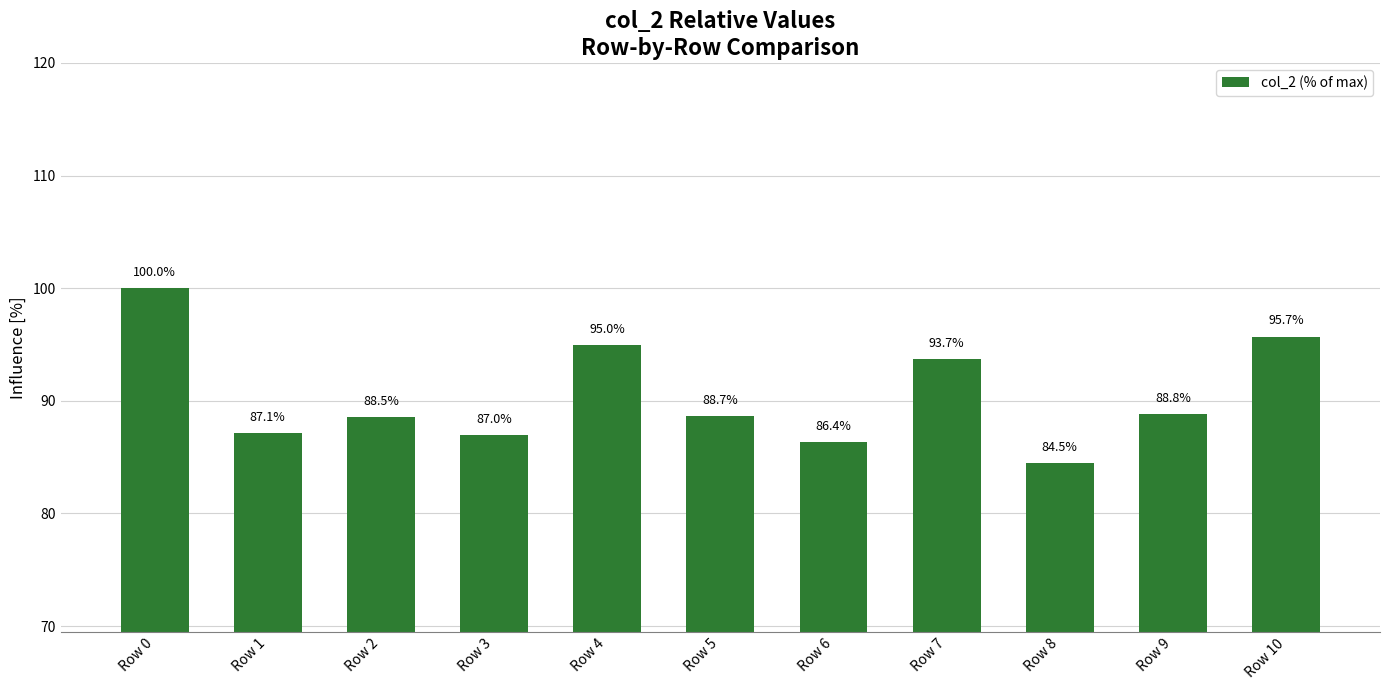

How many values are below 88?

4